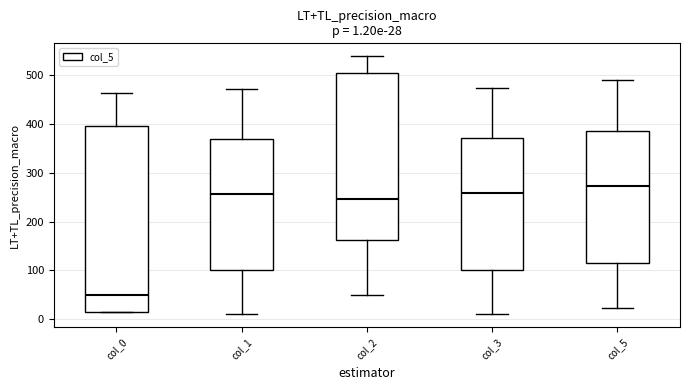

Which box's median line is the highest?

col_5